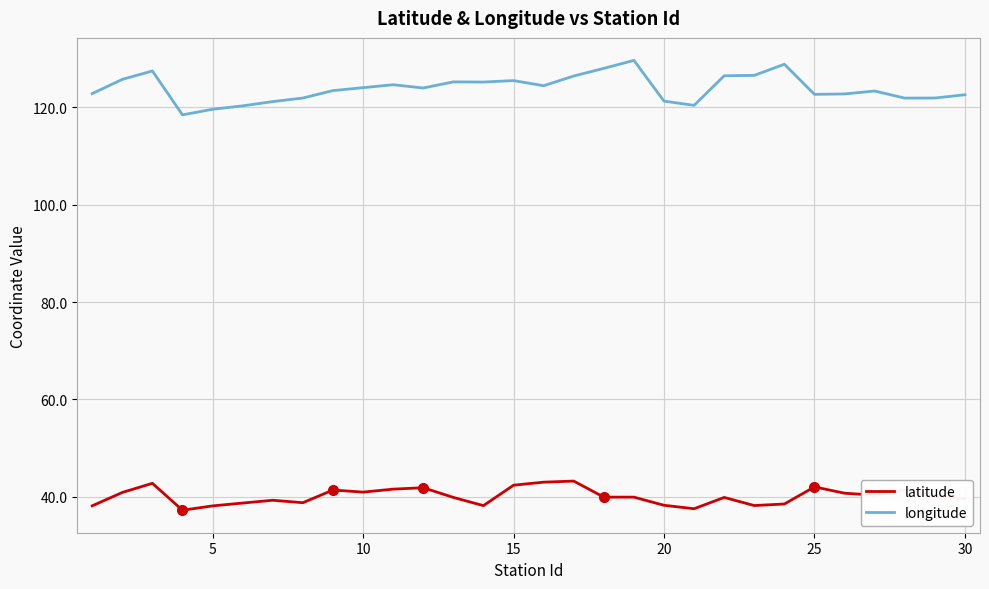

Rank the series by their maximum value, from lowest to highest.

latitude, longitude